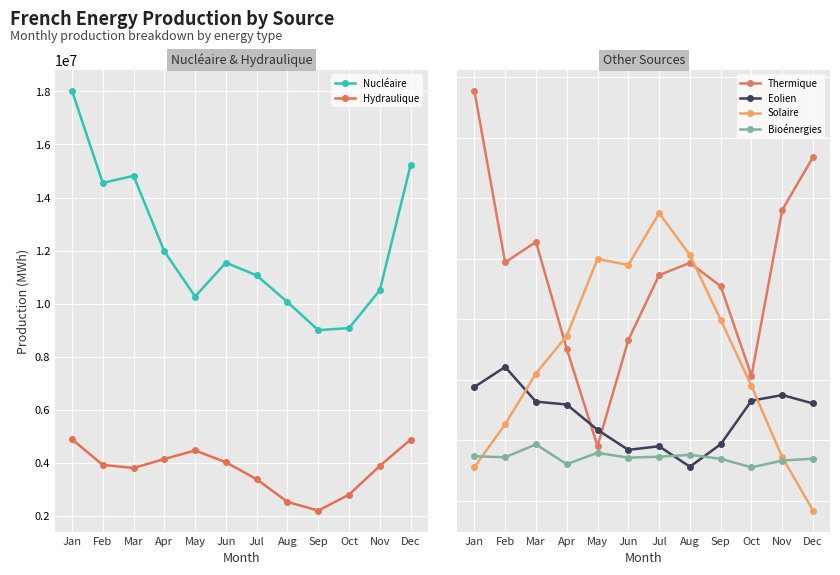

At how many categories does at least one series exceed 17563838?

1